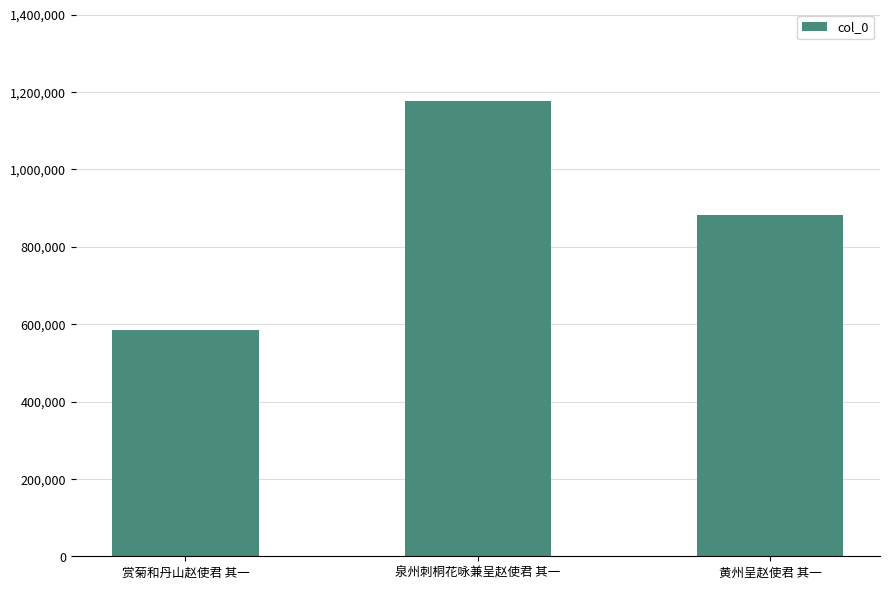

Are the bars horizontal?

No